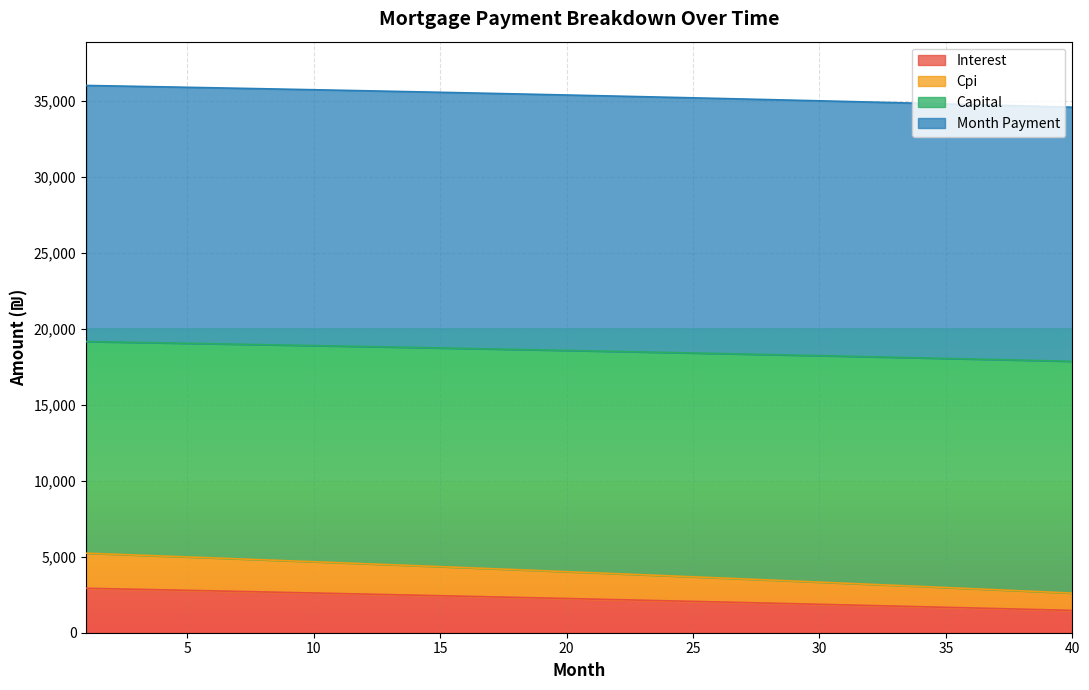

List the labels in order of interest value, smallest first.

40, 39, 38, 37, 36, 35, 34, 33, 32, 31, 30, 29, 28, 27, 26, 25, 24, 23, 22, 21, 20, 19, 18, 17, 16, 15, 14, 13, 12, 11, 10, 9, 8, 7, 6, 5, 4, 3, 2, 1